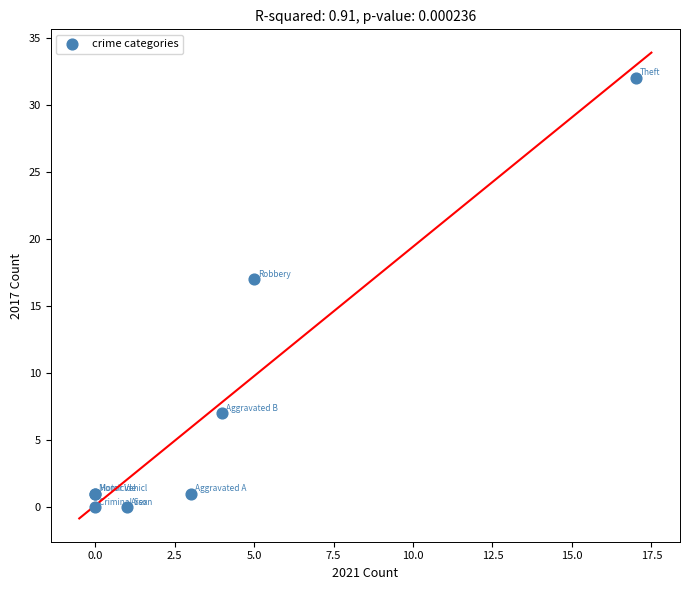

What Y value in the scatter plot is closest to 16?

17